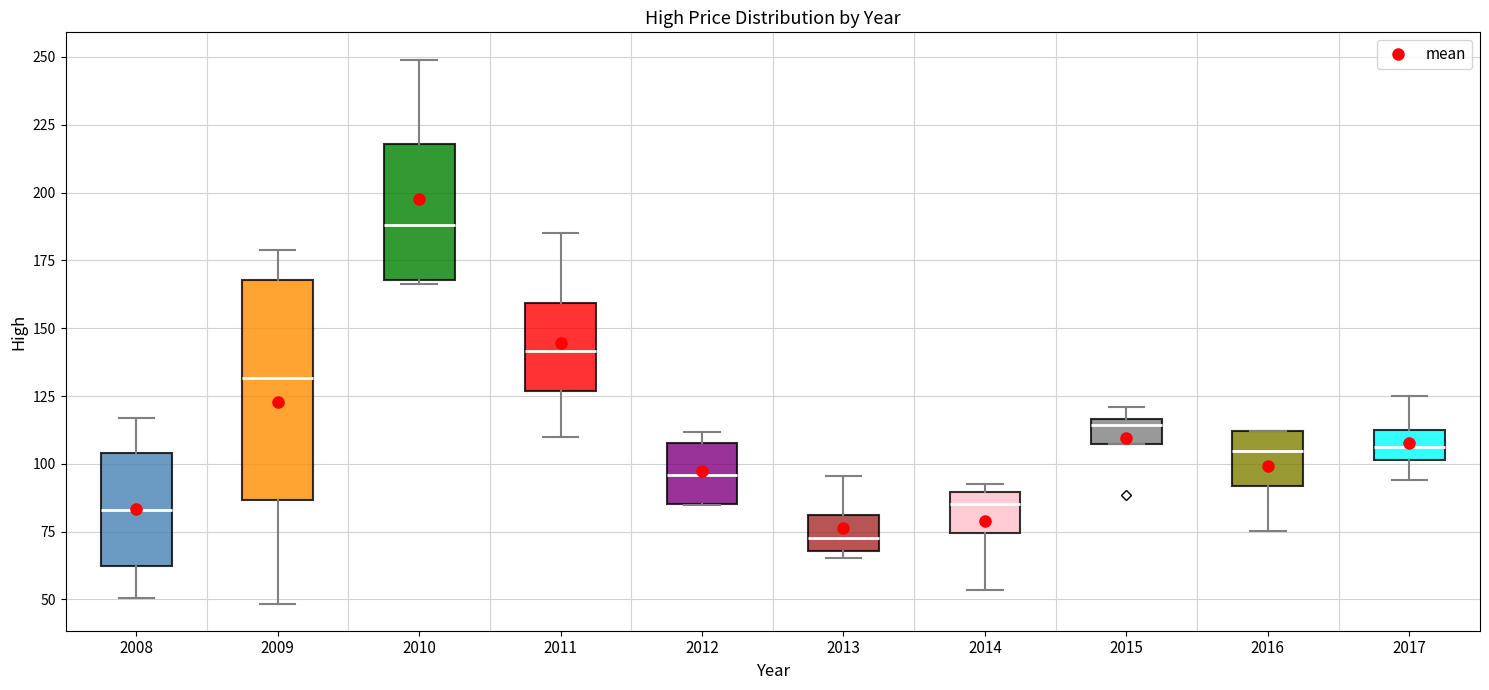

Which box's median line is the lowest?

2013